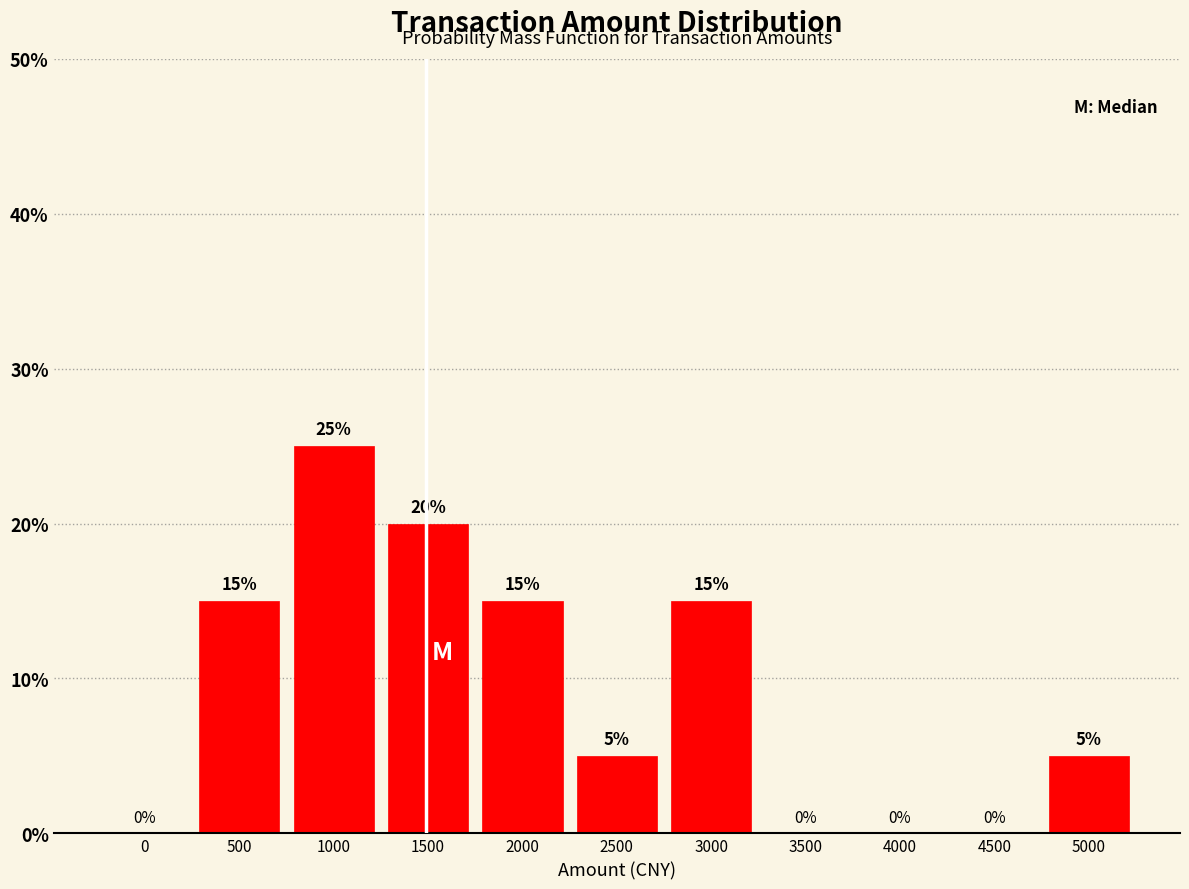

Reading left to right, extract all data points from this chart.

0=0	500=15	1000=25	1500=20	2000=15	2500=5	3000=15	3500=0	4000=0	4500=0	5000=5